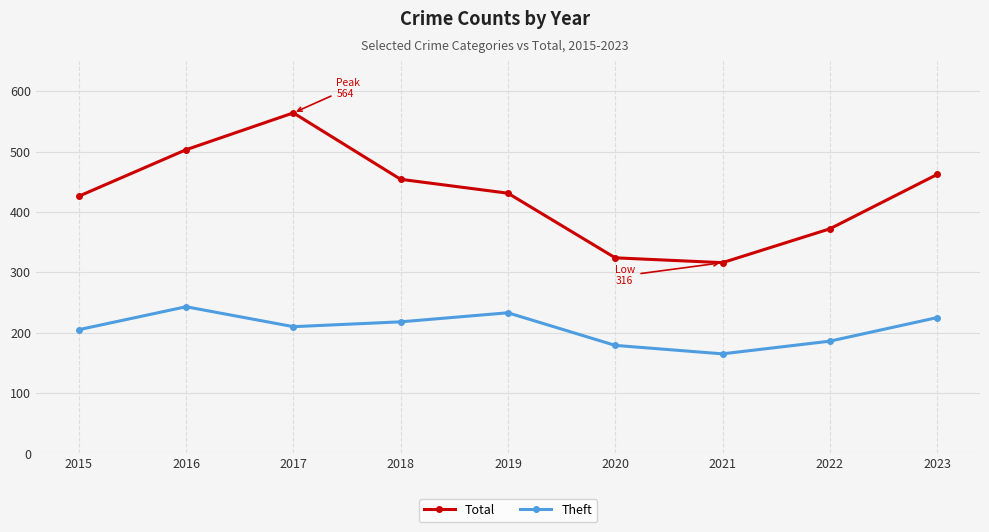

What is the value of the Total point at the 3rd from the left?

564